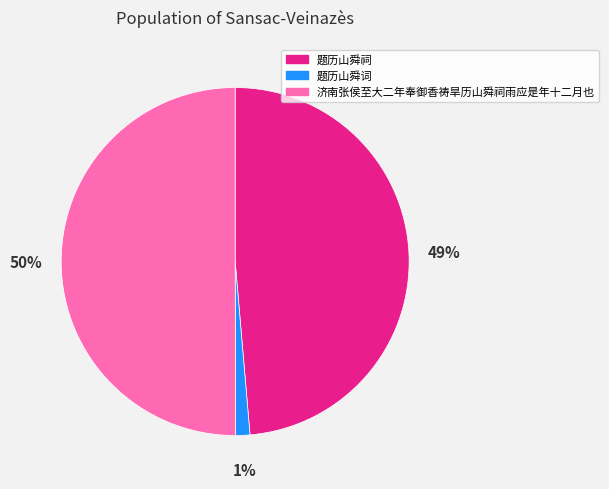

True or false: 济南张侯至大二年奉御香祷旱历山舜祠雨应是年十二月也 accounts for 63% of the total.

False